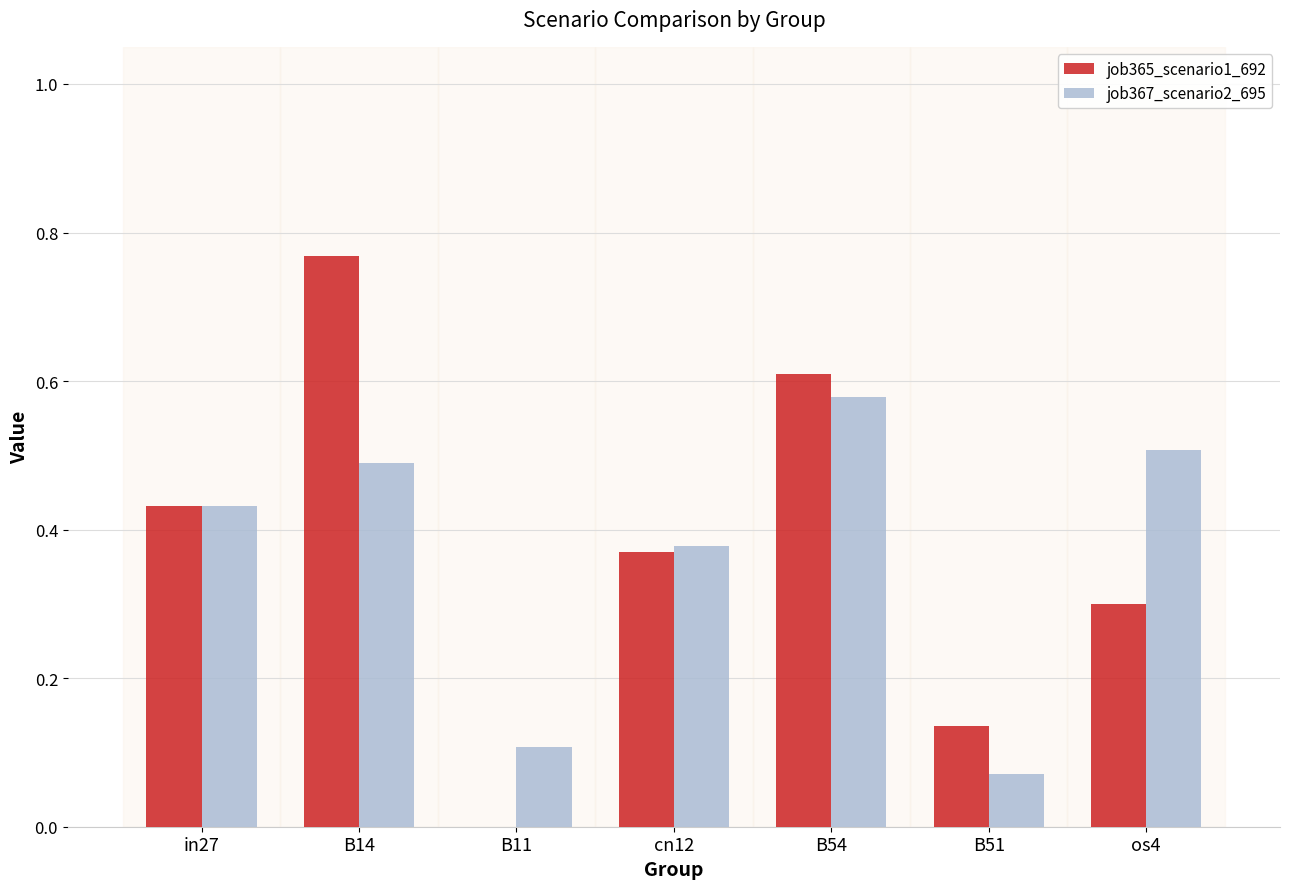

The job367_scenario2_695 series shows 0.0 at B11. True or false?

False